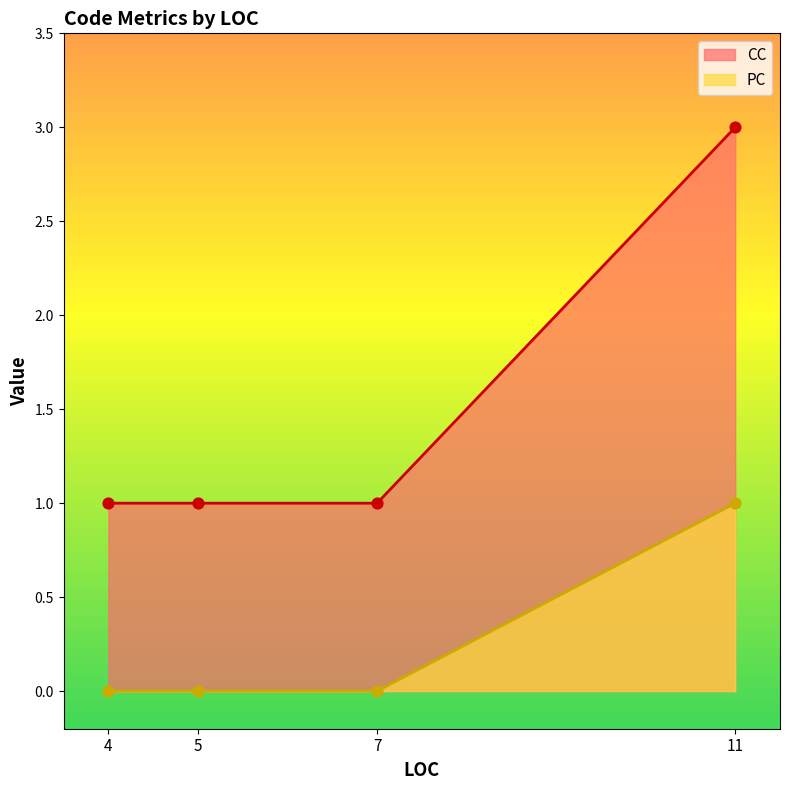

At how many categories does at least one series exceed 0?

4